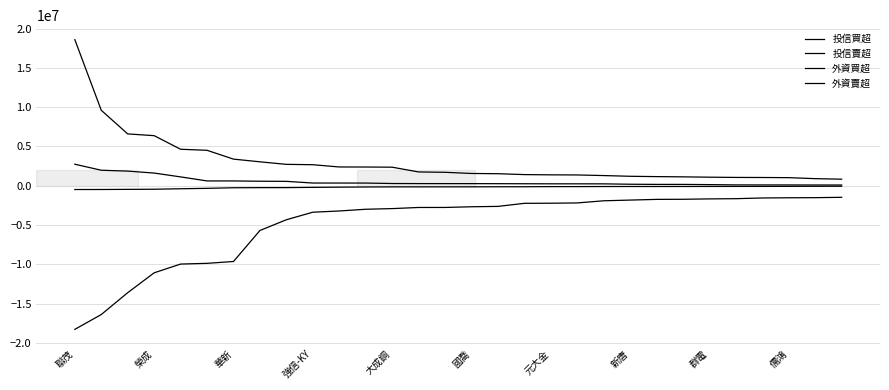

Does the chart have visible grid lines?

Yes